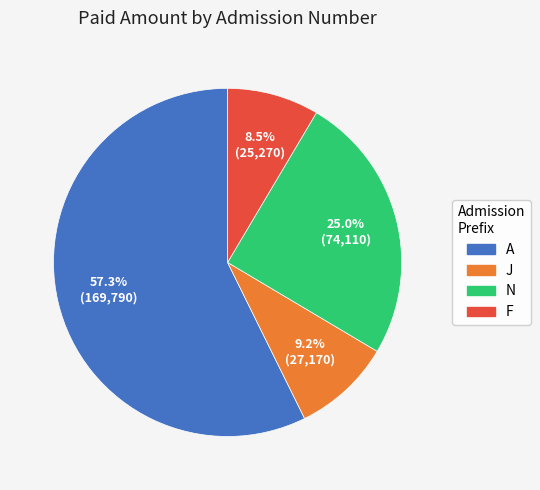

Is there a majority slice in this chart?

Yes